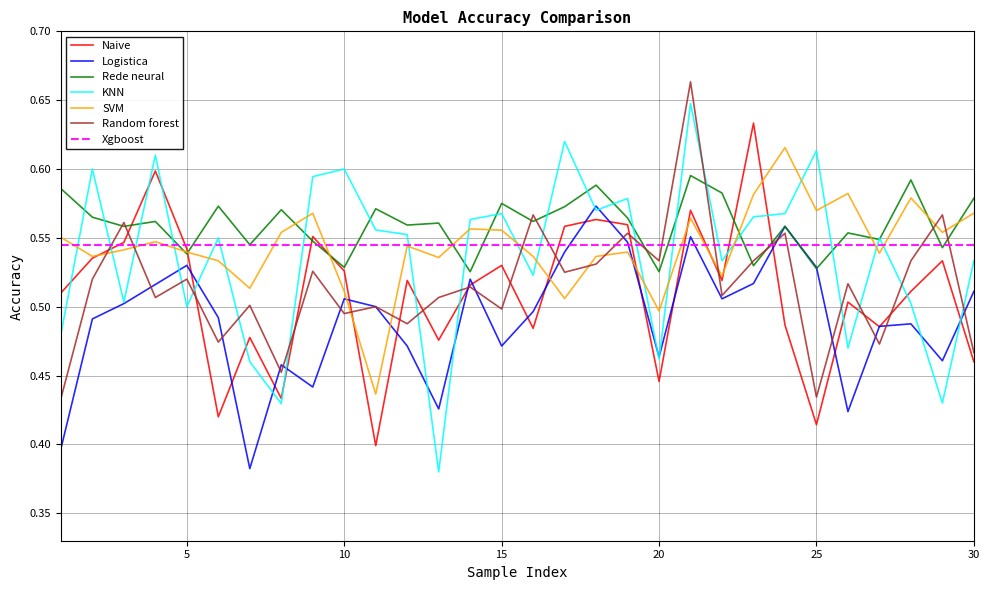

How many times do KNN and Random forest cross each other?

16